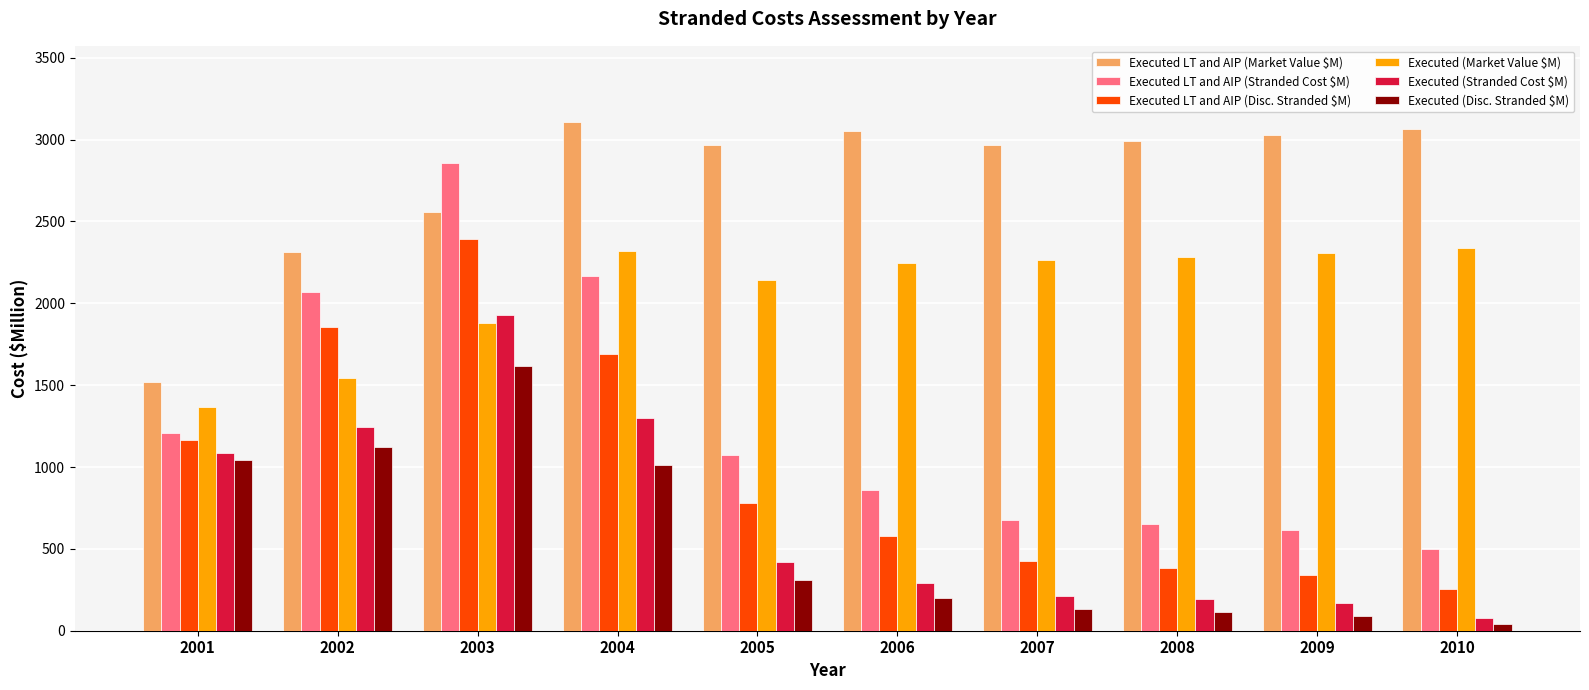

At which label does Executed LT and AIP (Disc. Stranded $M) reach its minimum?

2010